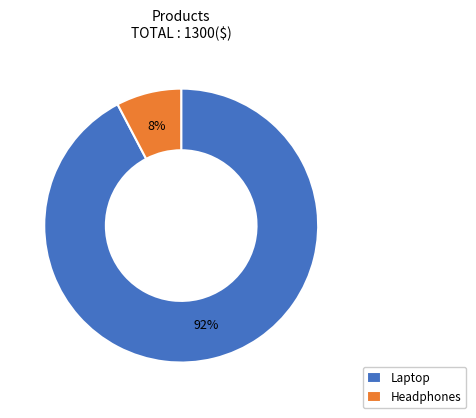

Does Headphones account for over 50% of the chart?

No